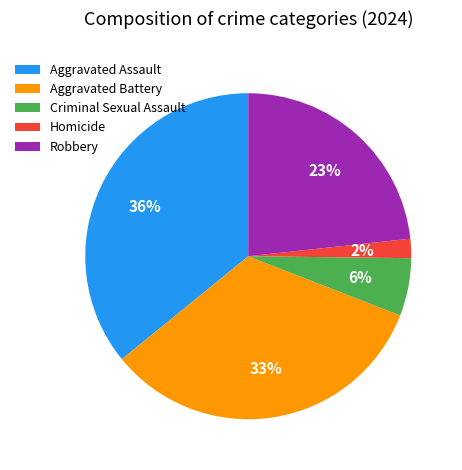

Count the number of slices in the pie.

5